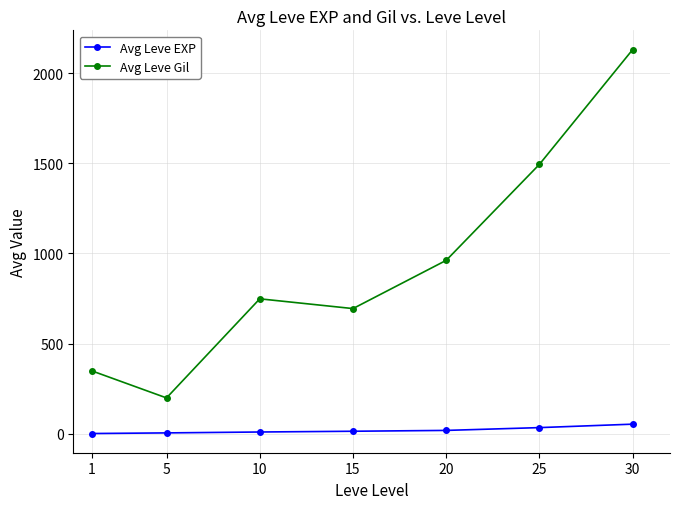

In Avg Leve Gil, how many points are lower than both neighbors (excluding endpoints)?

2